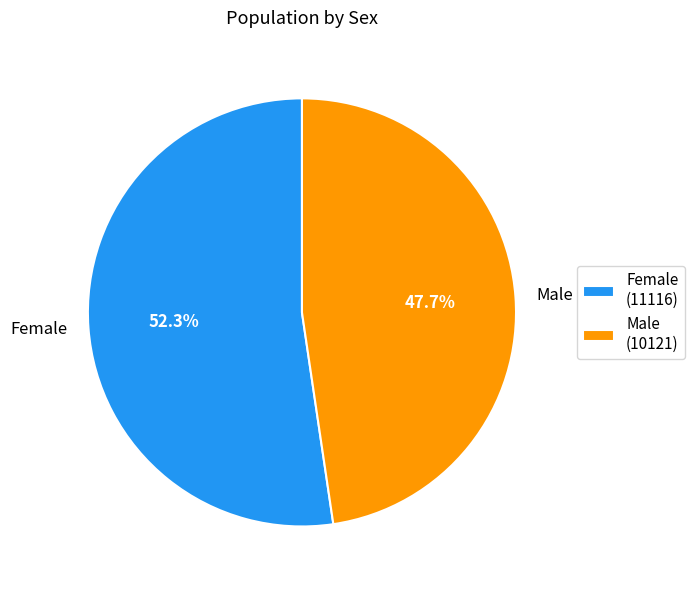

To the nearest percent, what is the combined percentage of Male and Female?

100%